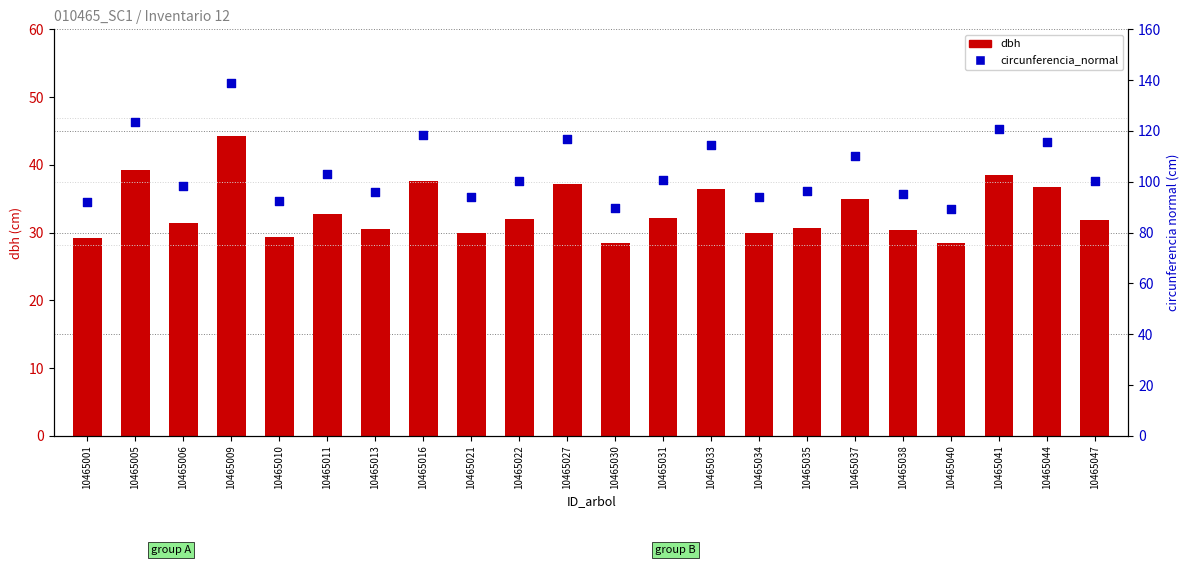

Which series has the widest spread of Y values?

circunferencia_normal